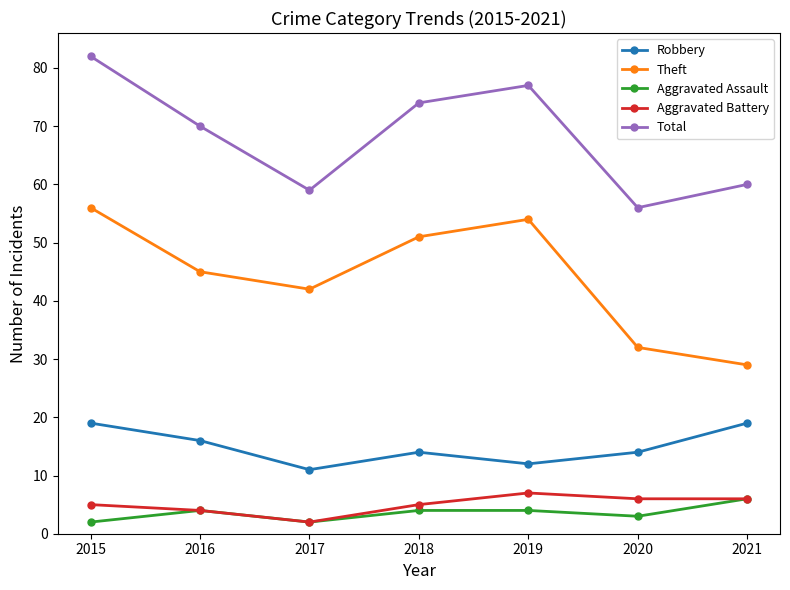

Which series has the largest total across all categories?

Total